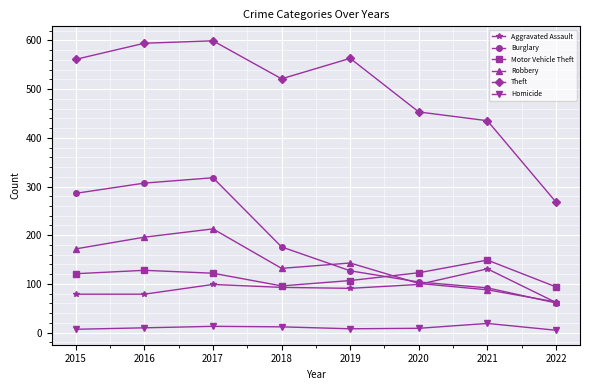

What are all the series names shown in the legend?

Aggravated Assault, Burglary, Motor Vehicle Theft, Robbery, Theft, Homicide